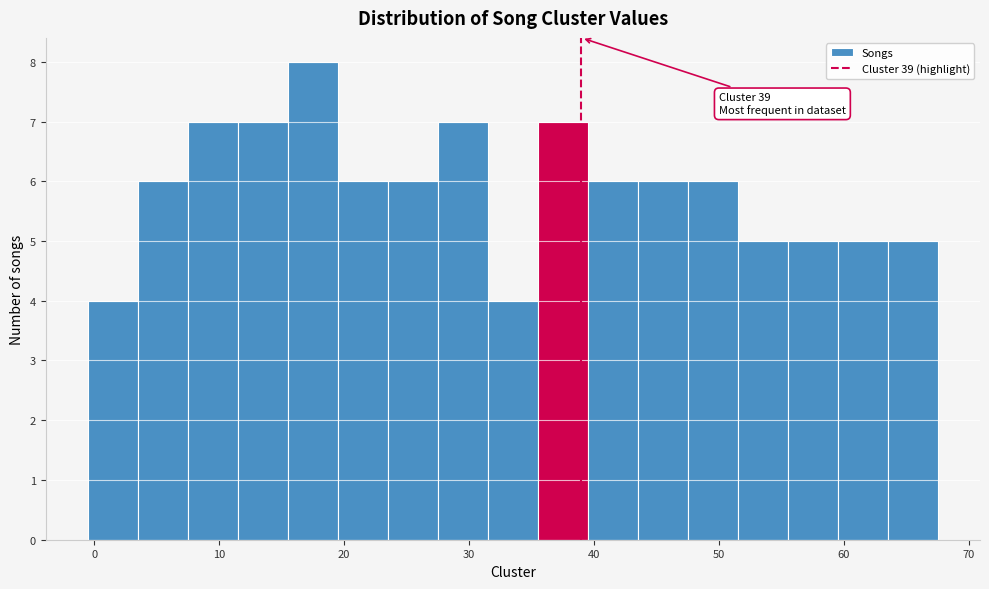

Over which range of the x-axis is the bar tallest?

15.5 to 19.5